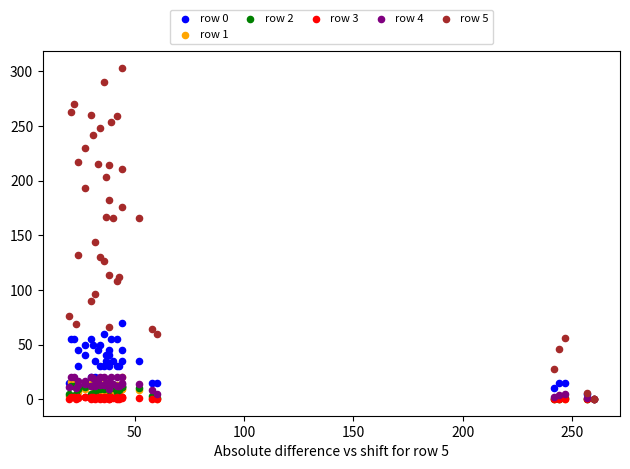

Across all series, what Y value is closest to 151?

144